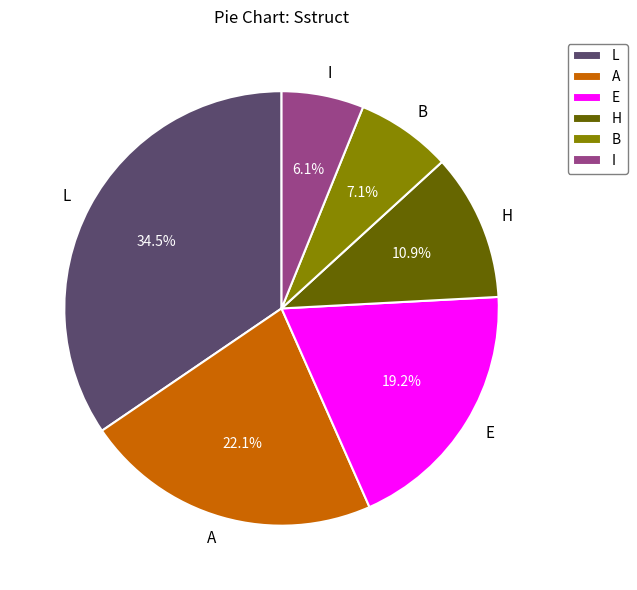

How many segments does this pie chart have?

6